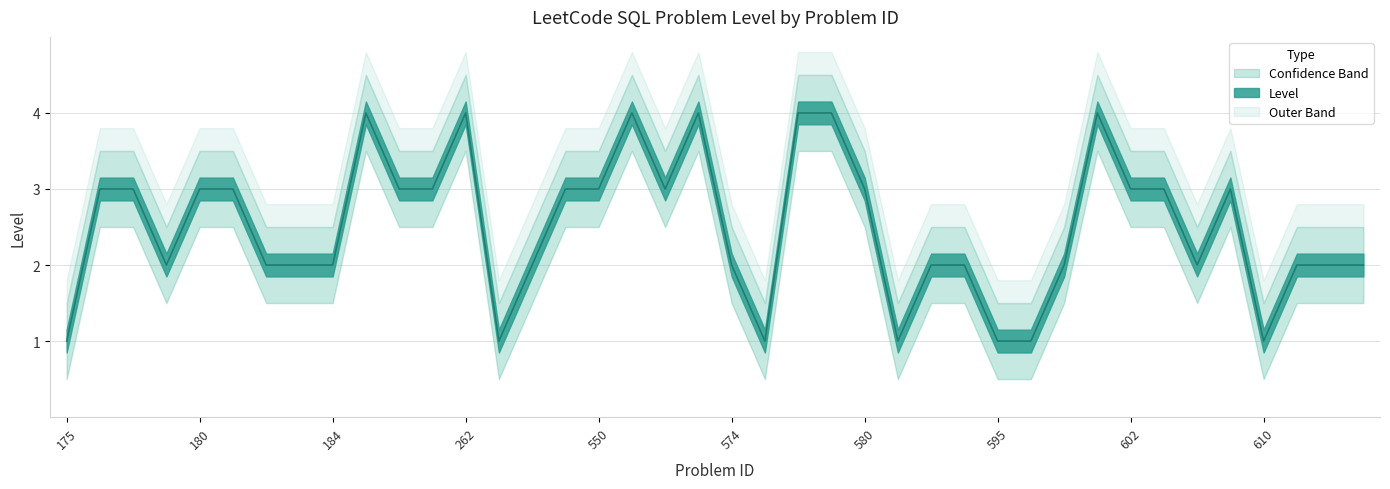

What is the difference between the second highest and minimum values?

3